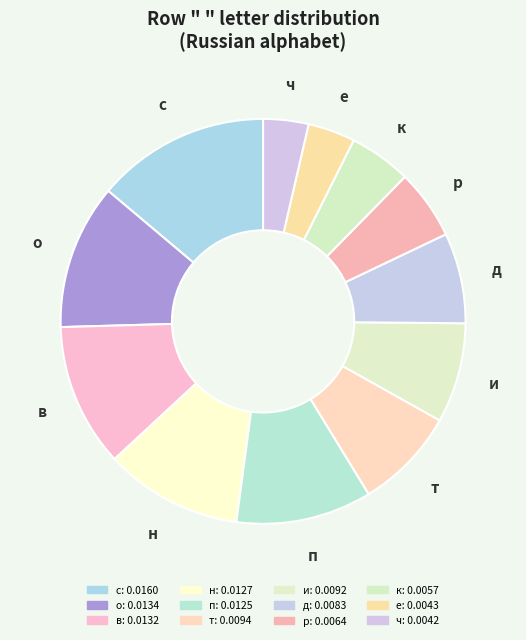

Count the number of slices in the pie.

12